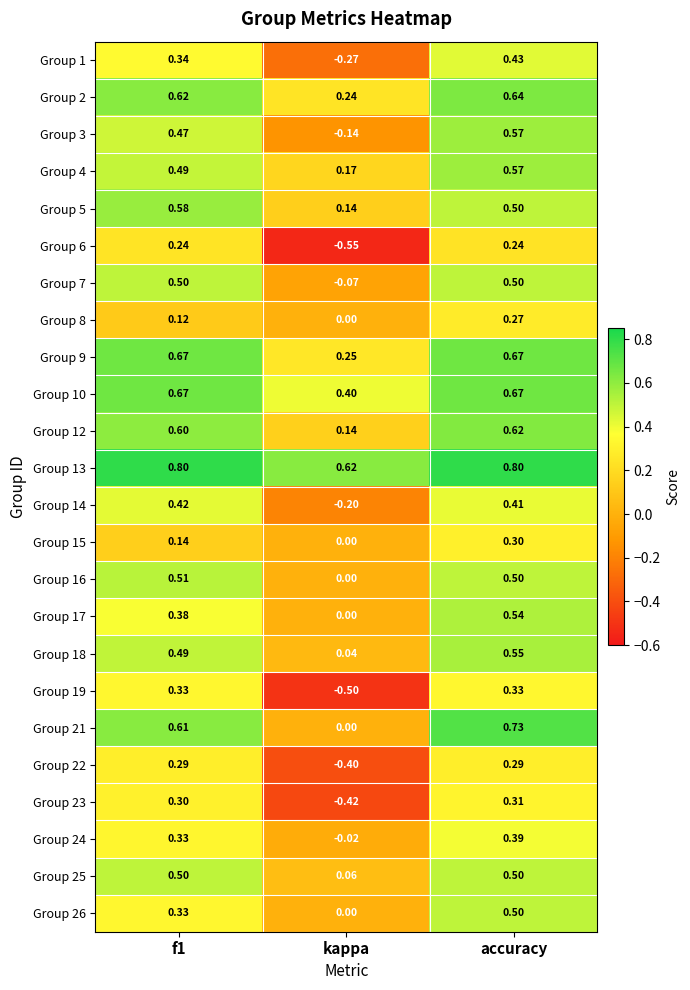

At how many categories does at least one series exceed 0?

3